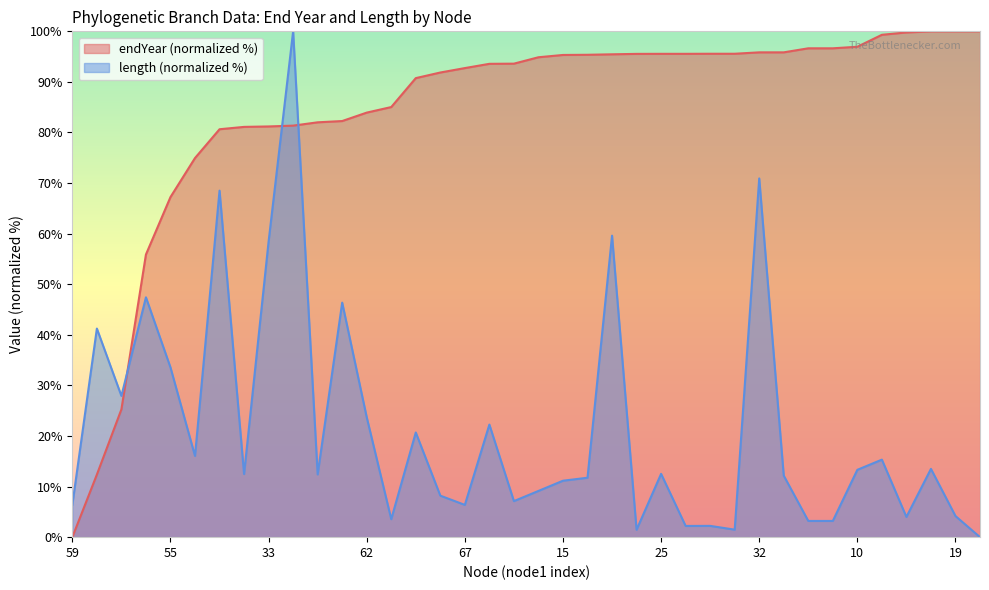

Reading right to left, list all the values displayed in this chart.

endYear: 100.0	100.0	100.0	99.8	99.3	97.0	96.6	96.6	95.8	95.8	95.6	95.6	95.6	95.6	95.5	95.5	95.4	95.3	94.9	93.6	93.6	92.7	91.9	90.8	85.0	83.9	82.3	82.0	81.4	81.2	81.1	80.6	75.0	67.2	55.9	25.3	12.4	0.0
length: 0.0	4.2	13.5	4.0	15.3	13.3	3.2	3.2	12.2	70.9	1.5	2.2	2.2	12.5	1.5	59.6	11.7	11.2	9.1	7.1	22.3	6.4	8.2	20.7	3.6	23.7	46.4	12.4	100.0	58.4	12.5	68.5	16.1	33.6	47.4	27.9	41.2	6.4